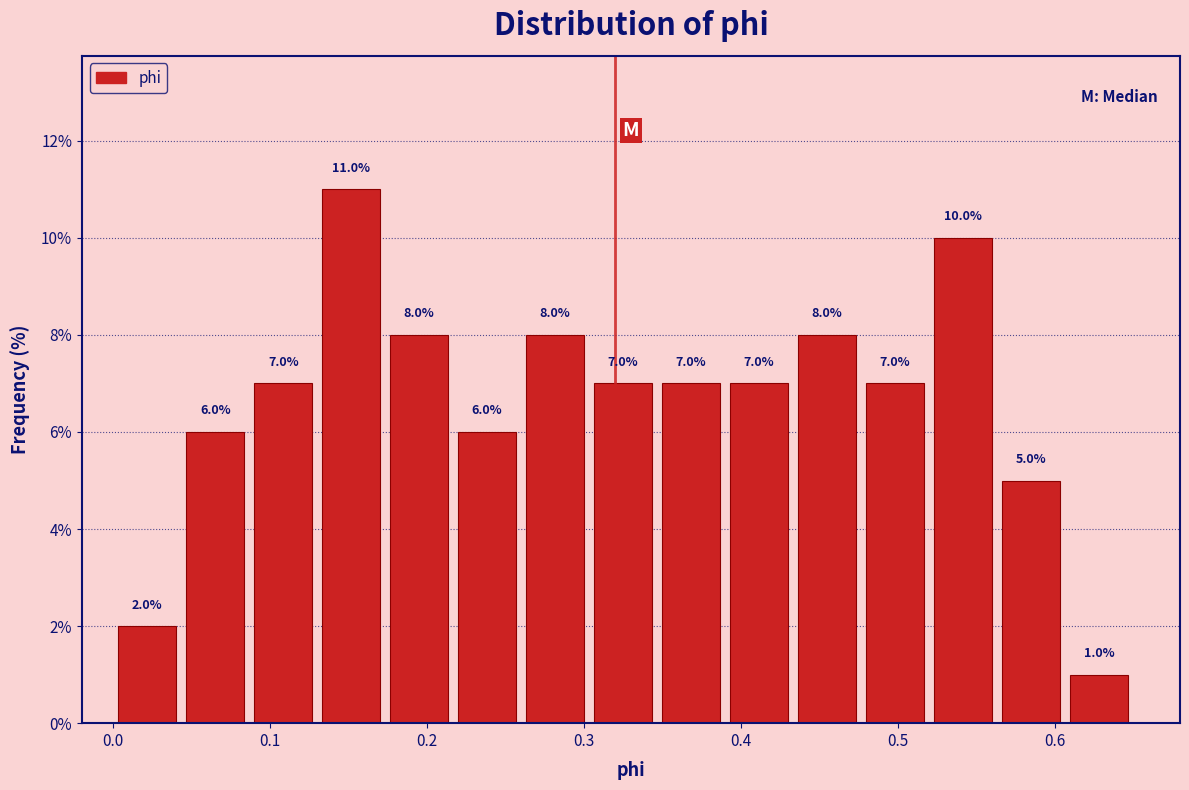

What is the height of the bar covering 0.17 to 0.22 on the x-axis? The bar edges are not printed on the chart, so give them approximately, as read against the axis.

8.0